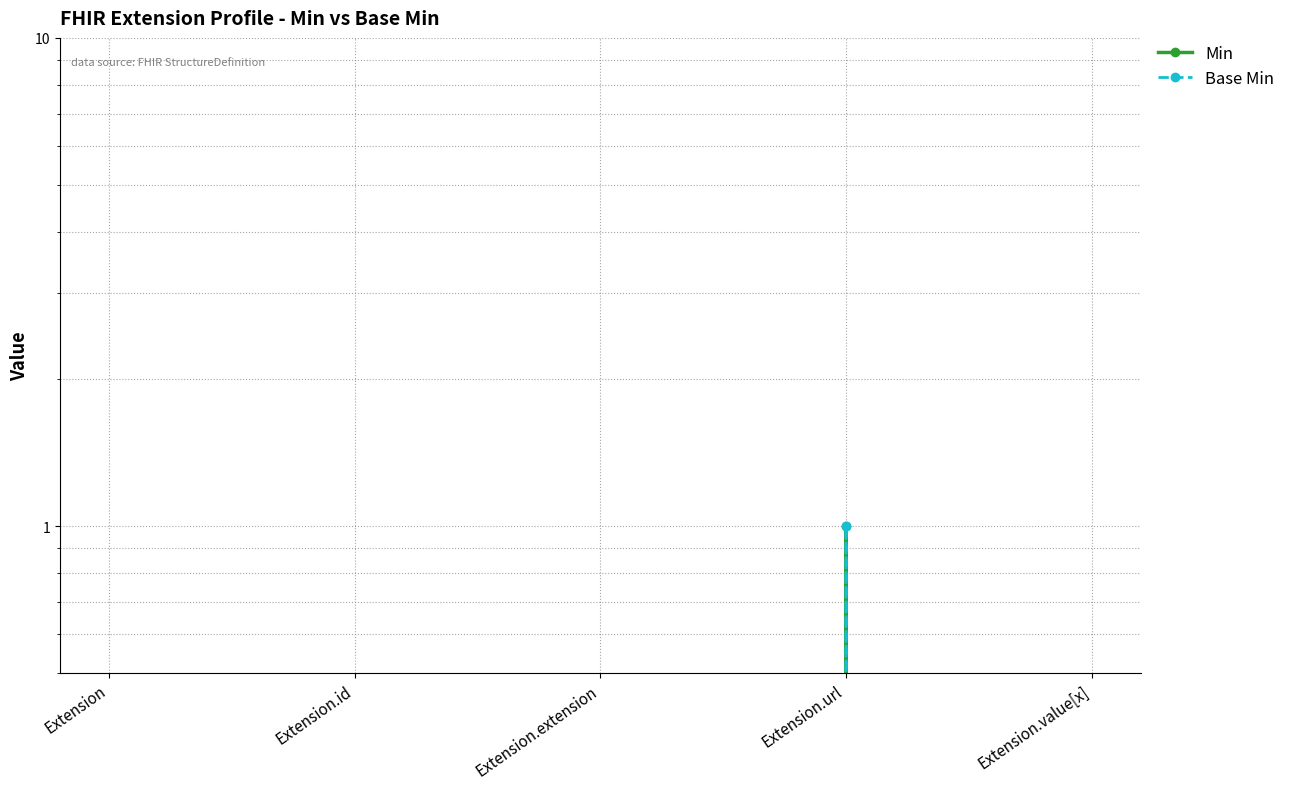

Which series has the largest total across all categories?

Min